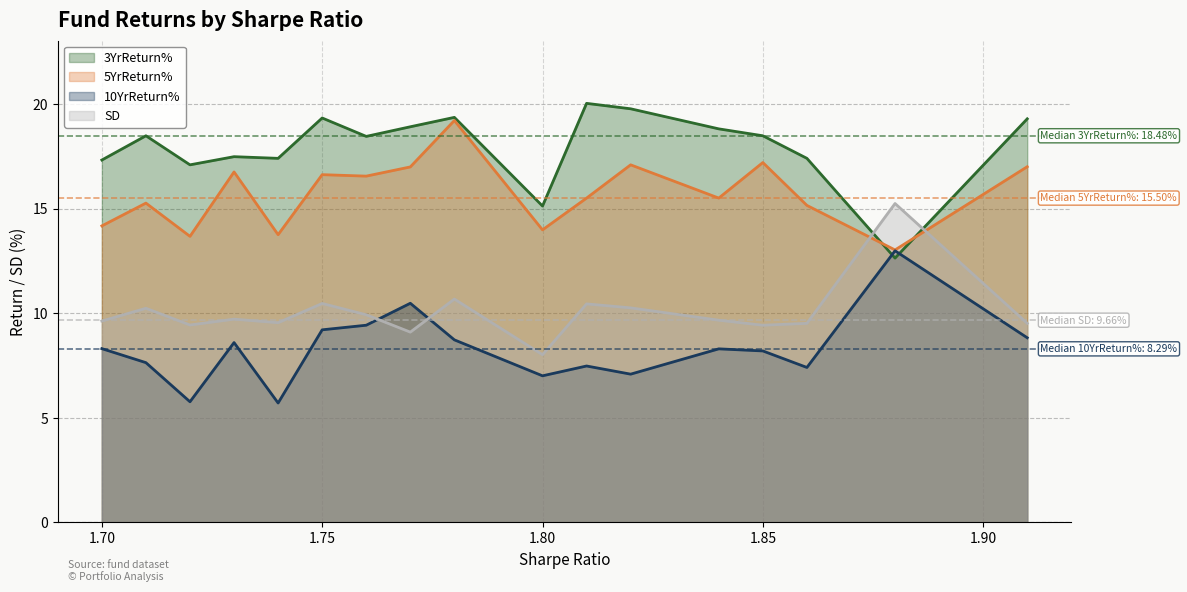

The value of SD at 1.82 is 10.2. True or false?

True